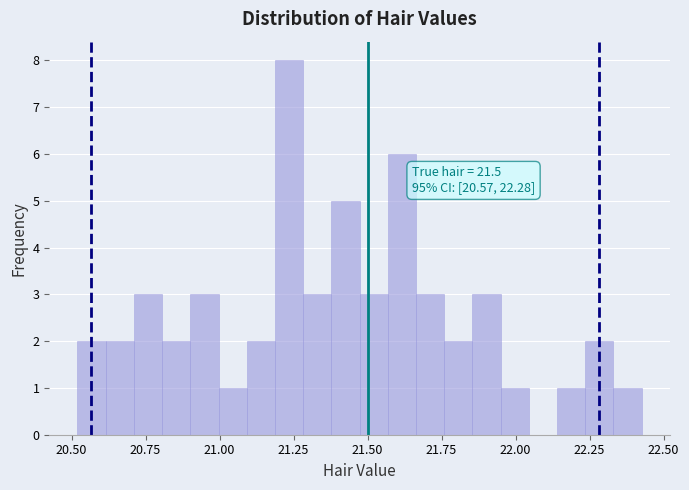

Around what value on the x-axis is the tallest bar? Give the approximate position of its centre, as read against the axis.

21.25